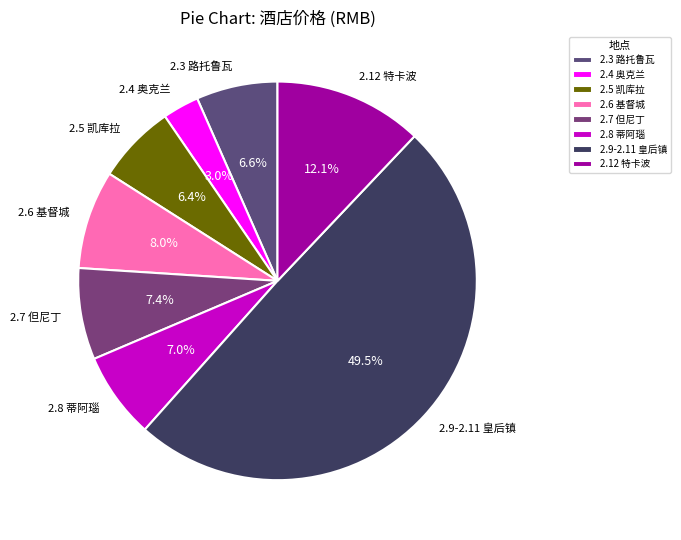

Between 2.3 路托鲁瓦 and 2.12 特卡波, which is larger?

2.12 特卡波